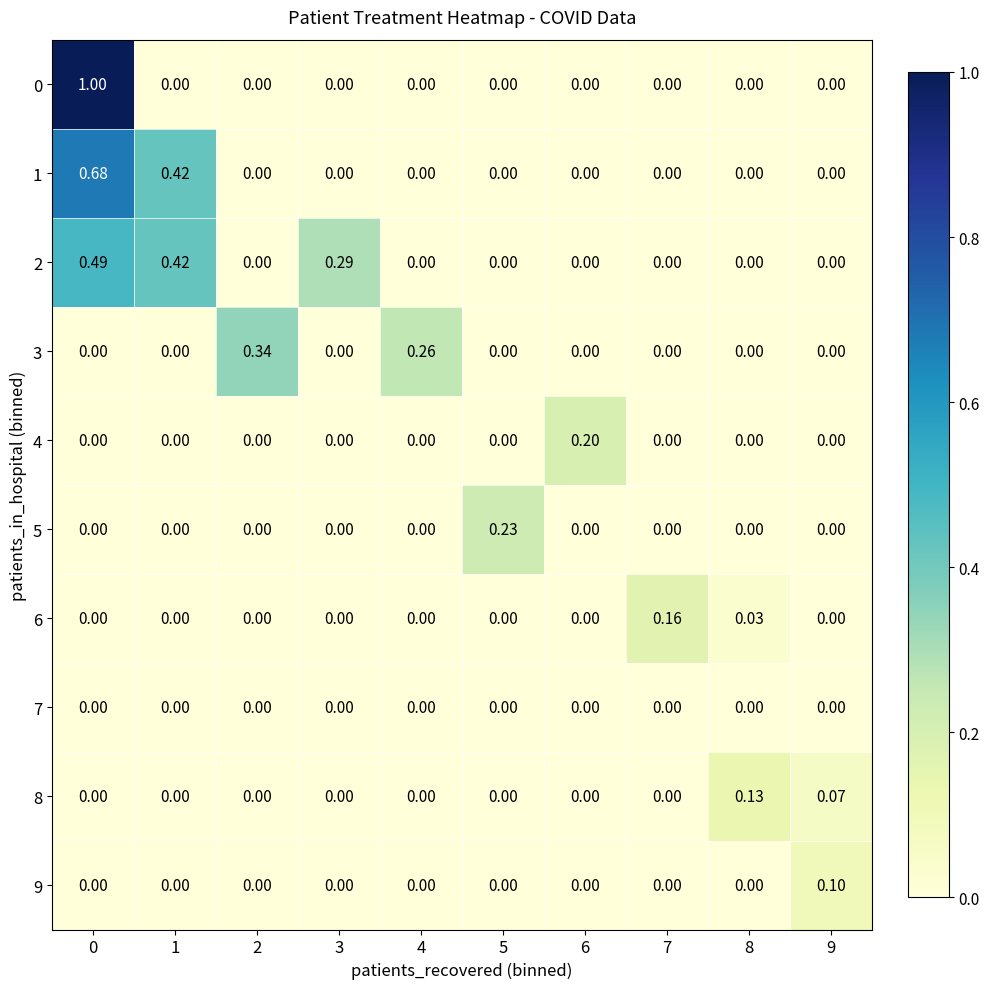

What is the difference between the highest and lowest values at 6?

0.2